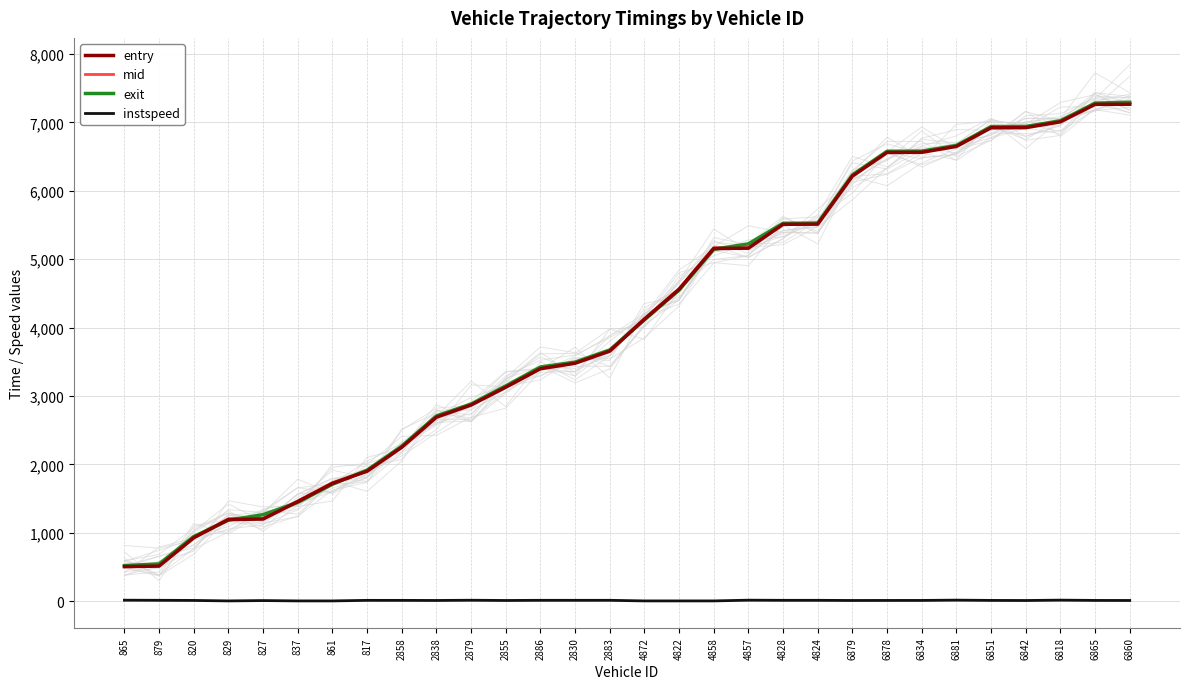

At which label does exit first exceed 4113?

4872